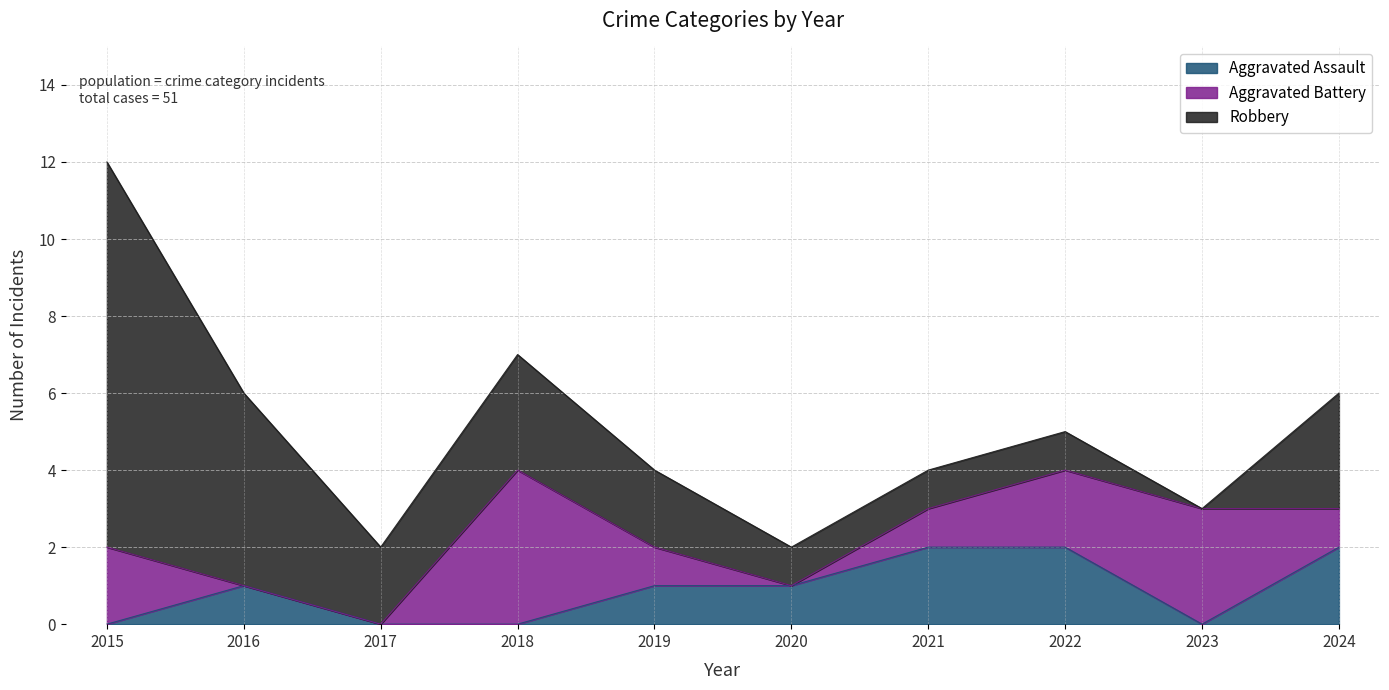

What is the value of the Aggravated Assault point at the 2nd from the left?

1